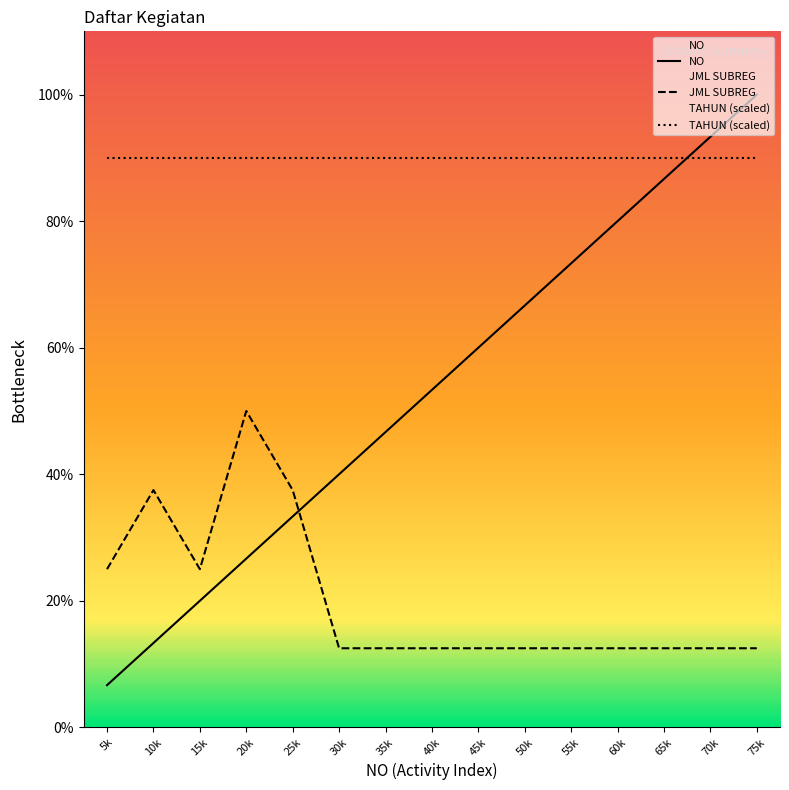

At which label does NO reach its minimum?

5k